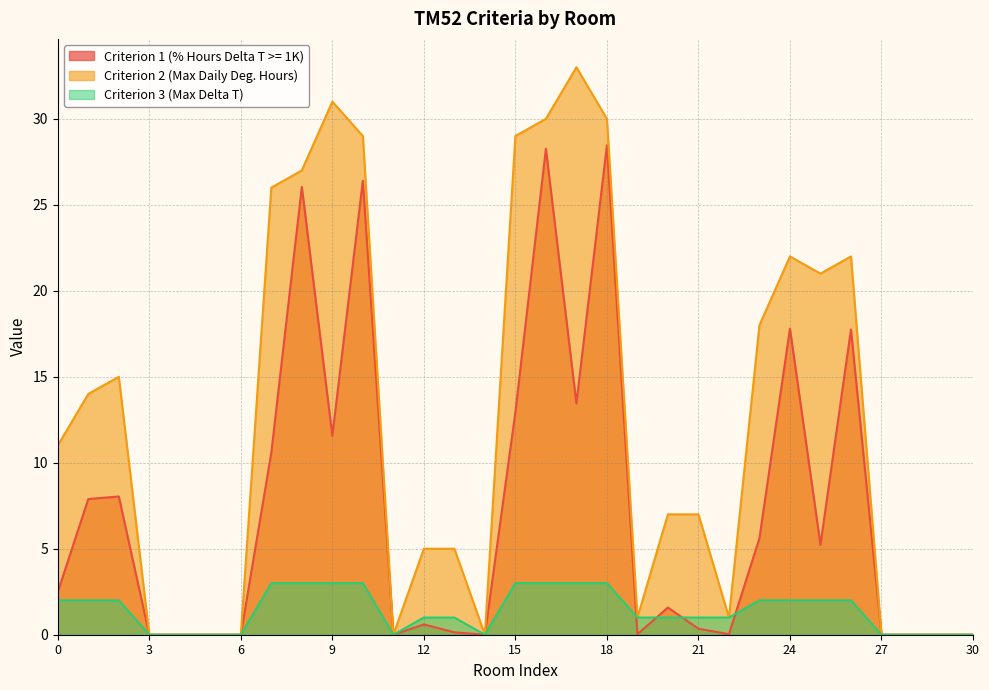

List the series in order of their peak value, highest first.

Criterion 2 (Max Daily Deg. Hours), Criterion 1 (% Hours Delta T >= 1K), Criterion 3 (Max Delta T)